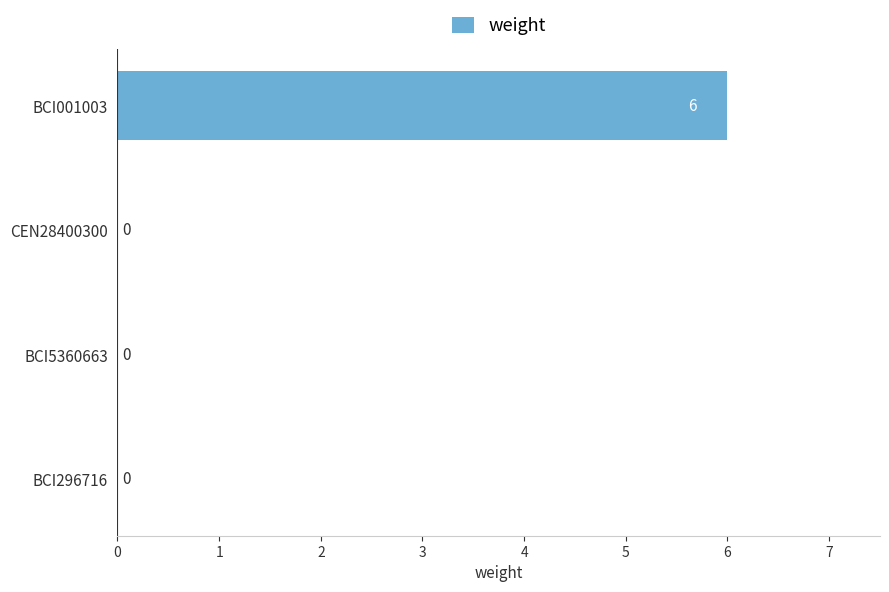

Is it true that the value at BCI5360663 is 0?

True